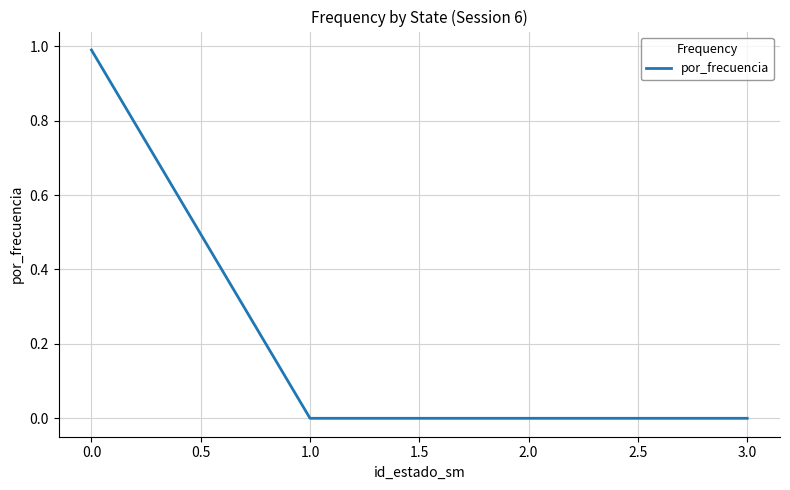

What is the greatest value displayed?

1.0